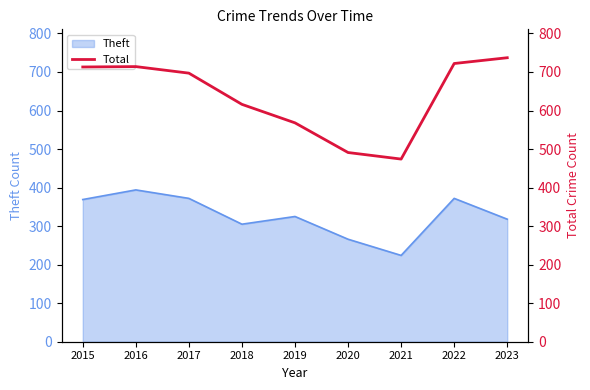

Reading left to right, extract all data points from this chart.

2015=713	2016=714	2017=697	2018=616	2019=568	2020=491	2021=474	2022=722	2023=737